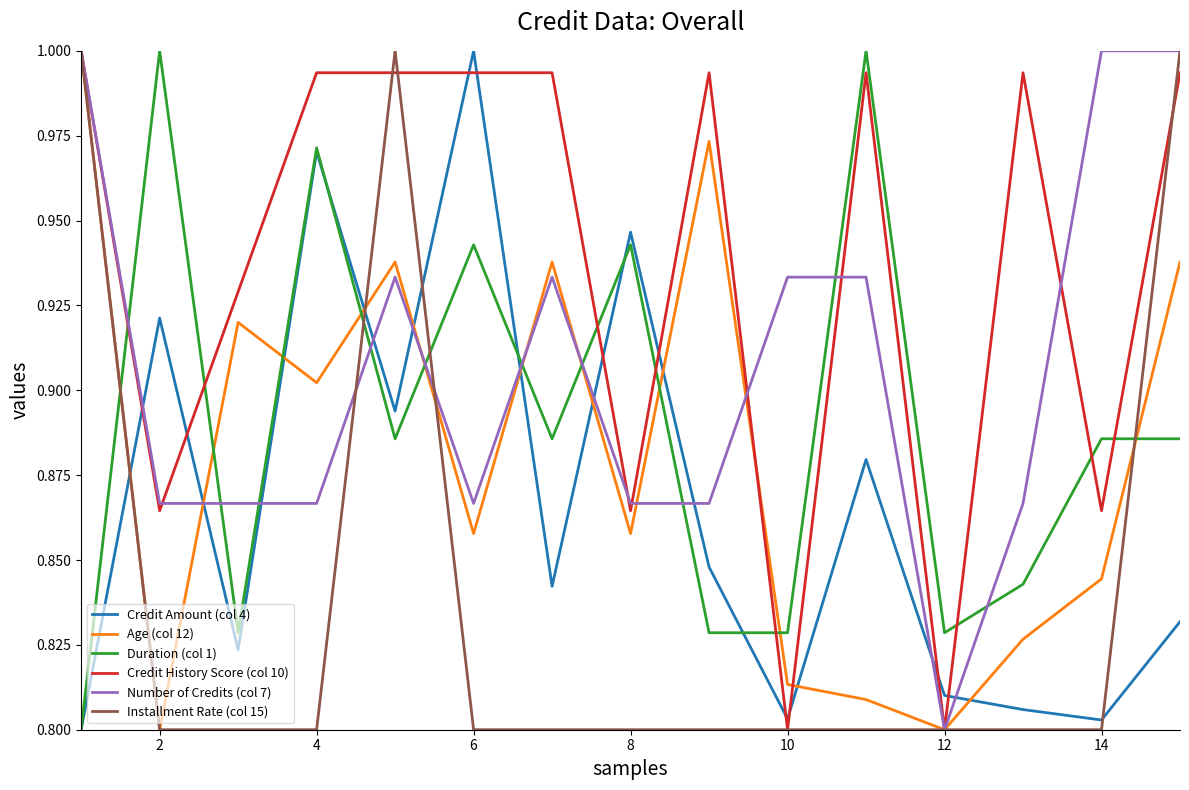

Which series has the largest total across all categories?

Credit History Score (col 10)